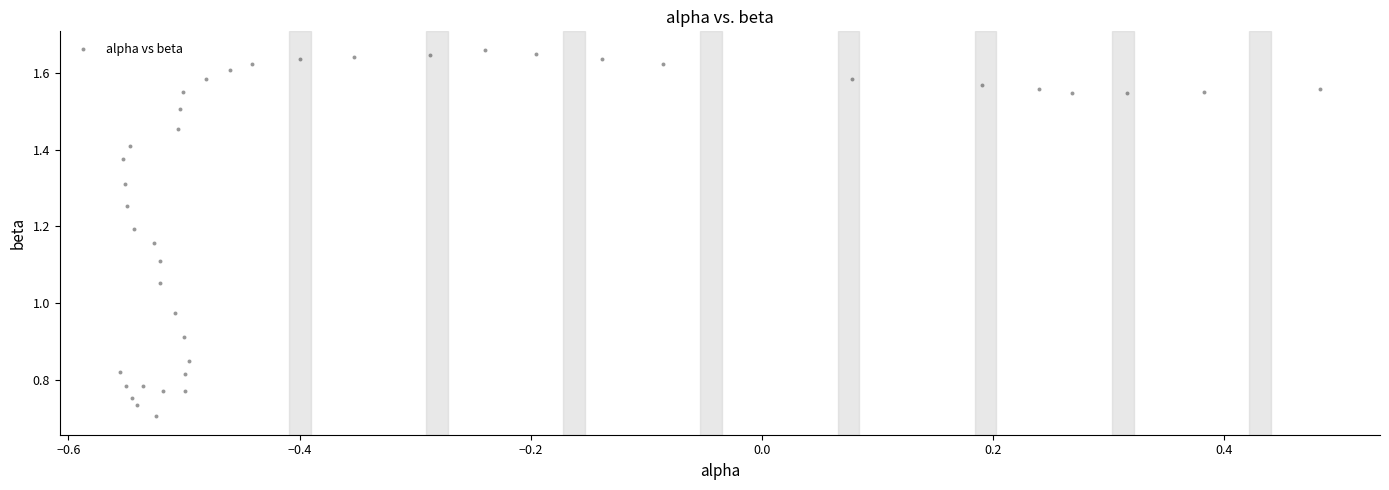

How many points are shown in the scatter plot?

40